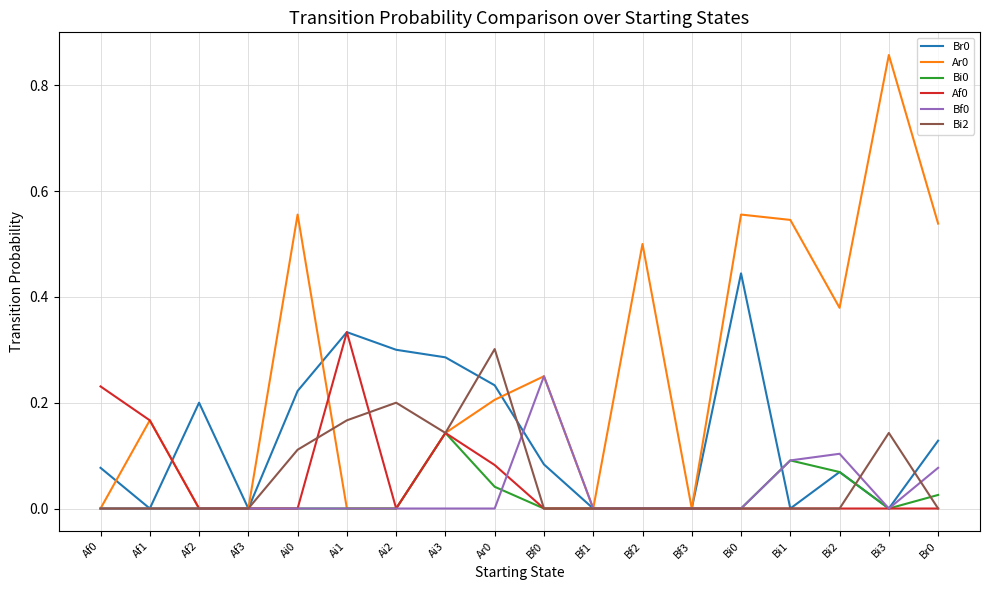

Which category has the highest value in the Bi0 series?

Ai3